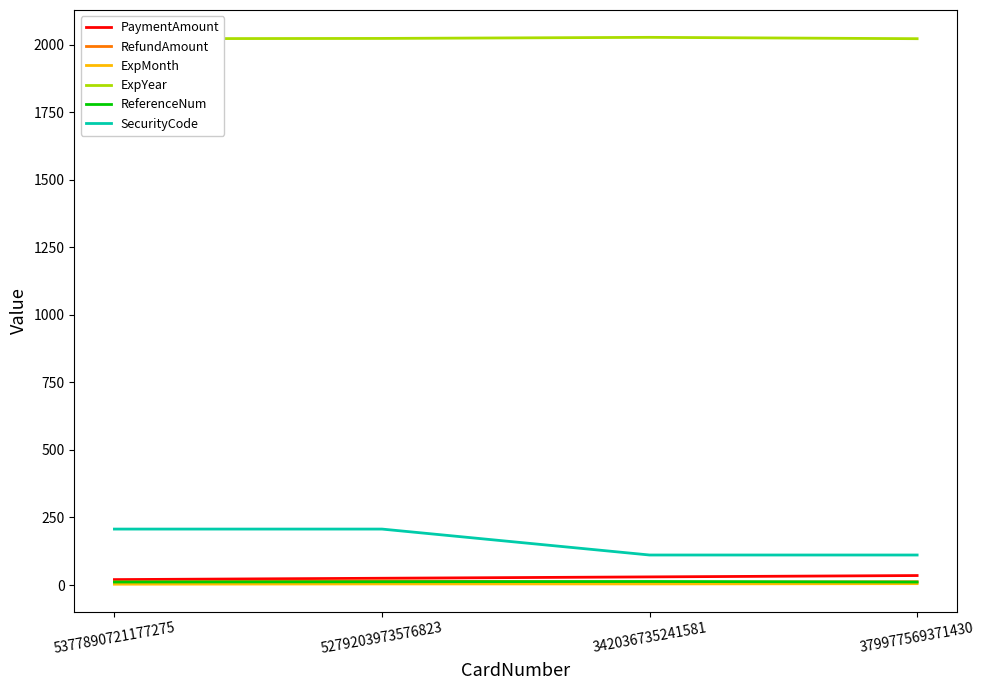

At which label does RefundAmount first exceed 12?

5279203973576823